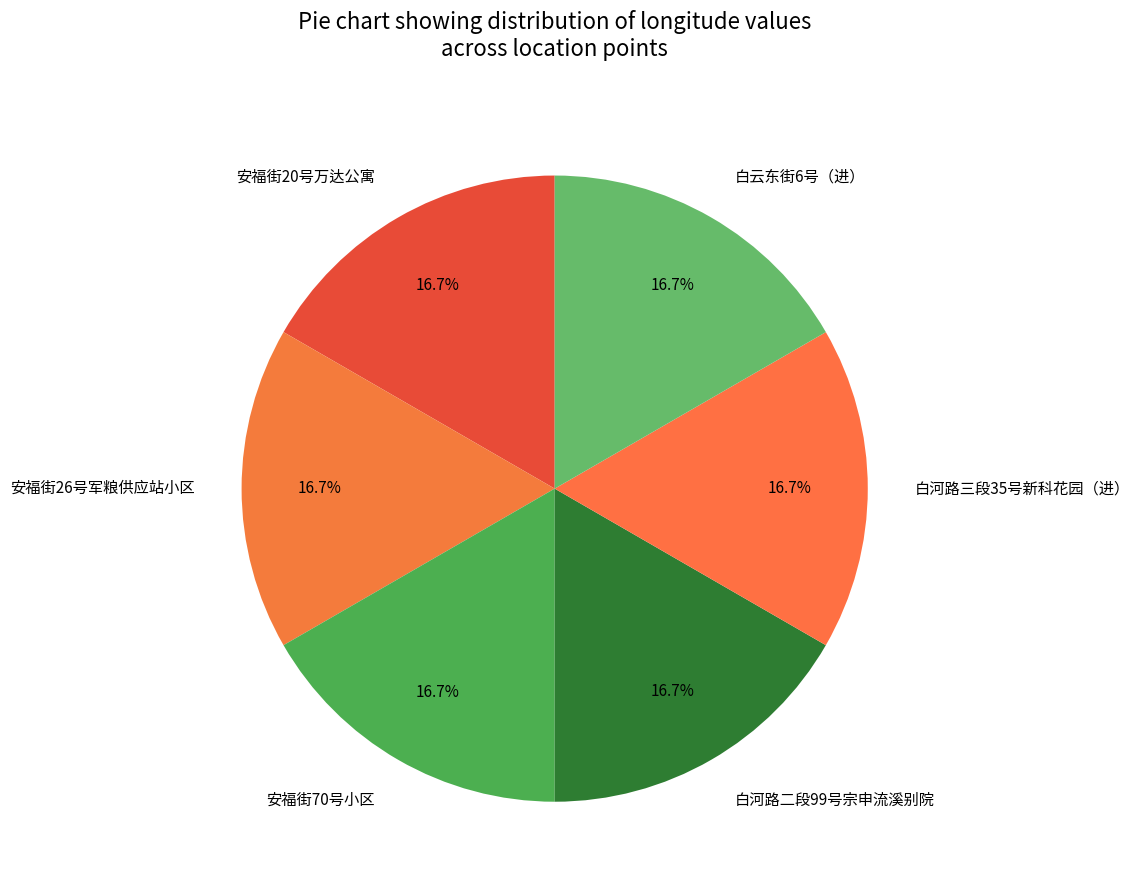

What percentage is the 安福街26号军粮供应站小区 slice, to the nearest percent?

17%